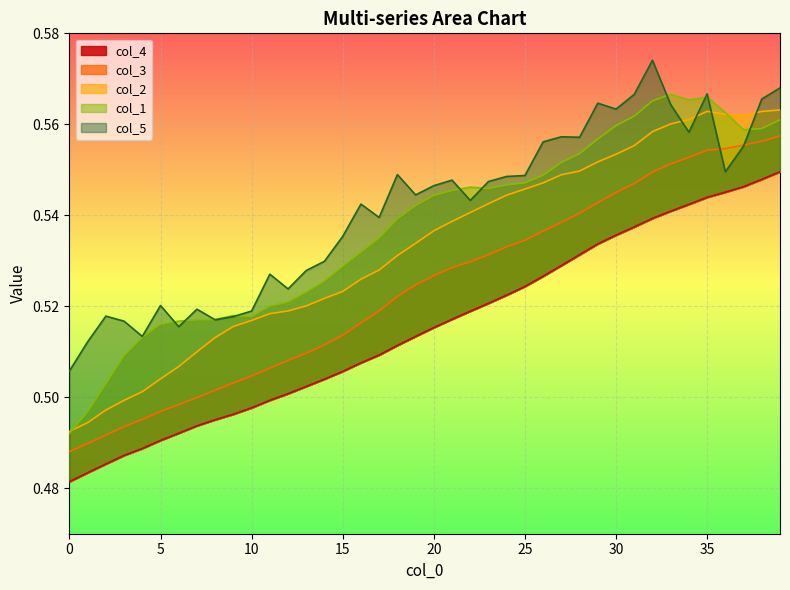

True or false: col_4 has more than 1 points higher than both neighbors.

False